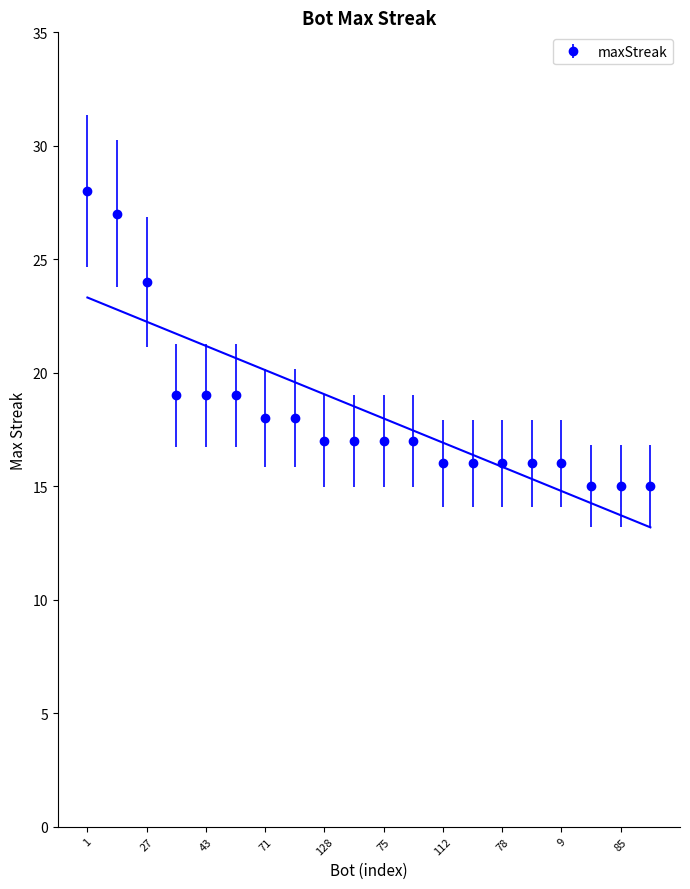

How many values exceed 17?

8